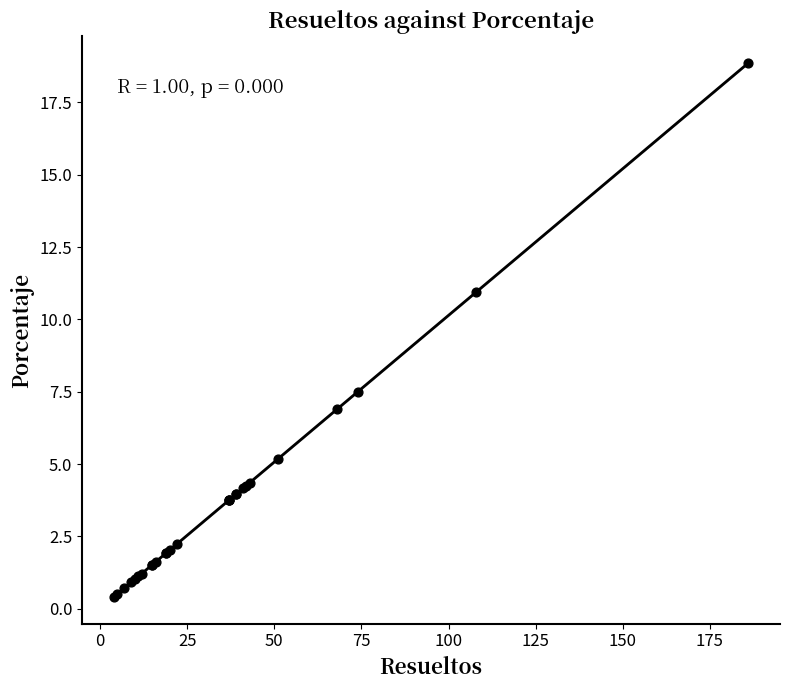

What Y value in the scatter plot is closest to 9?

7.5